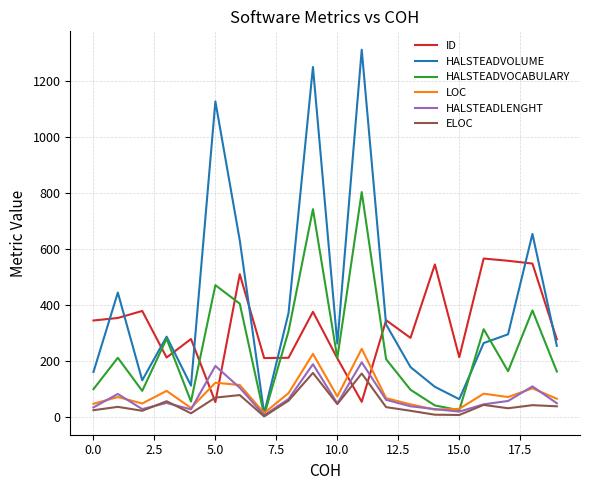

What is the difference between the maximum and minimum values in the ELOC series?

155.0